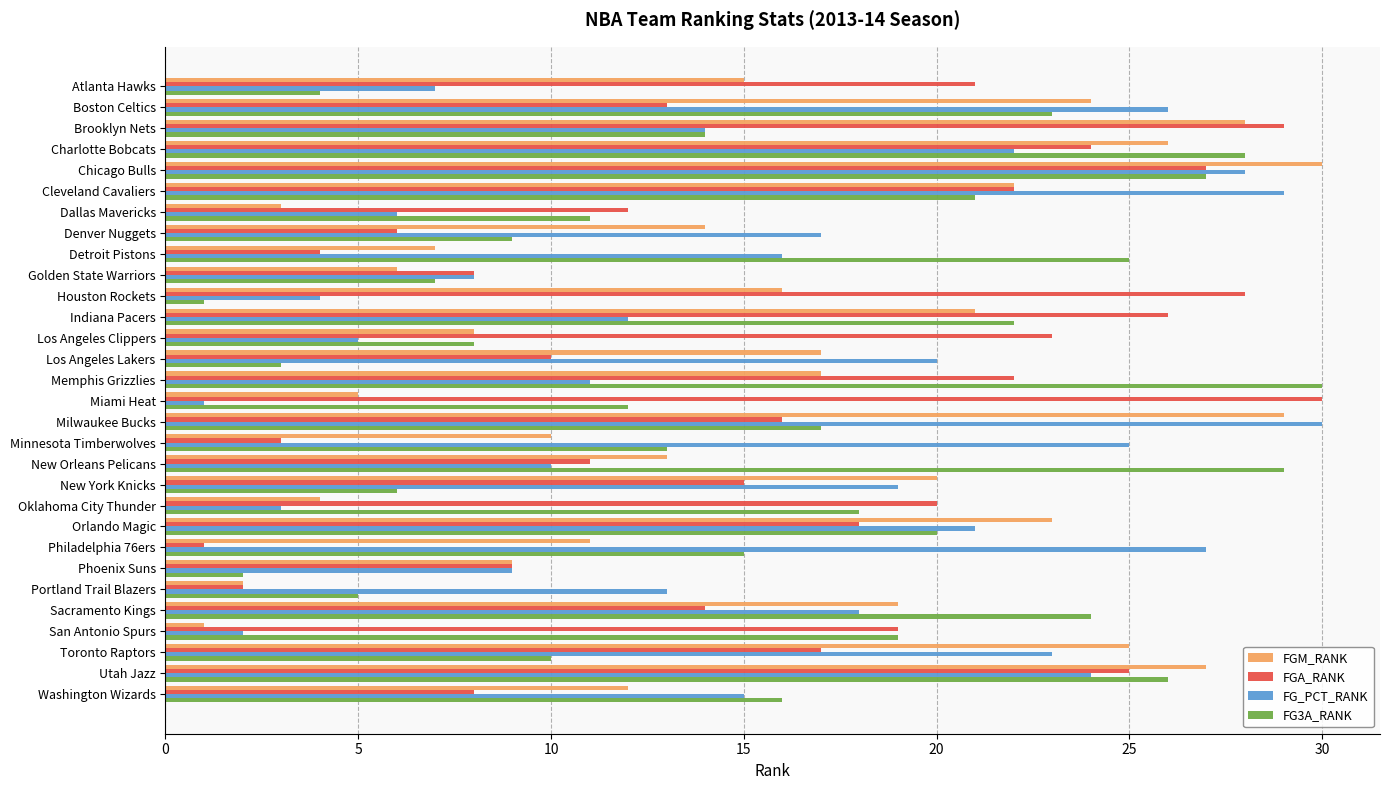

What is the total value across all series at Denver Nuggets?

46